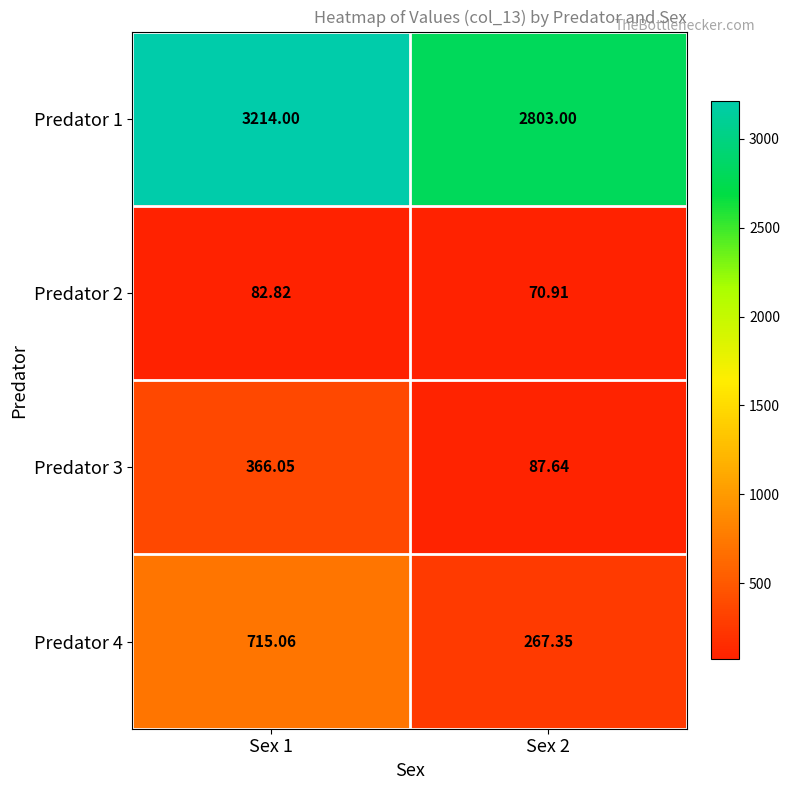

Is the value of Predator 3 at Sex 1 greater than the value of Predator 1 at Sex 1?

No